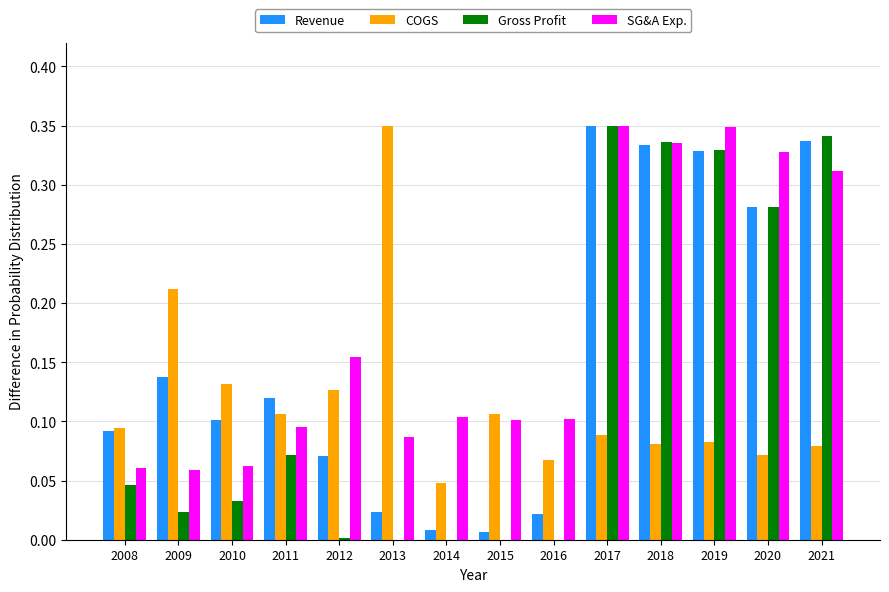

At which category is the sum across all series the highest?

2017